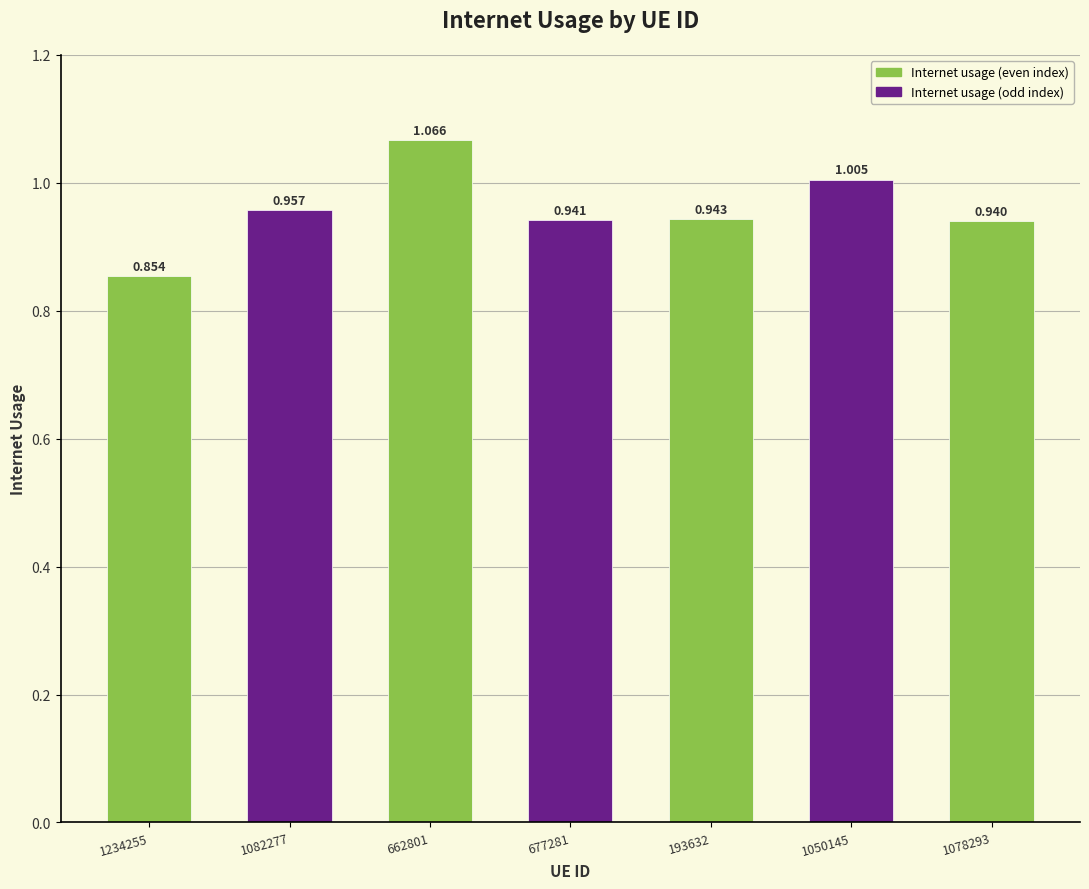

Rank the categories by value from lowest to highest.

1234255, 1078293, 677281, 193632, 1082277, 1050145, 662801